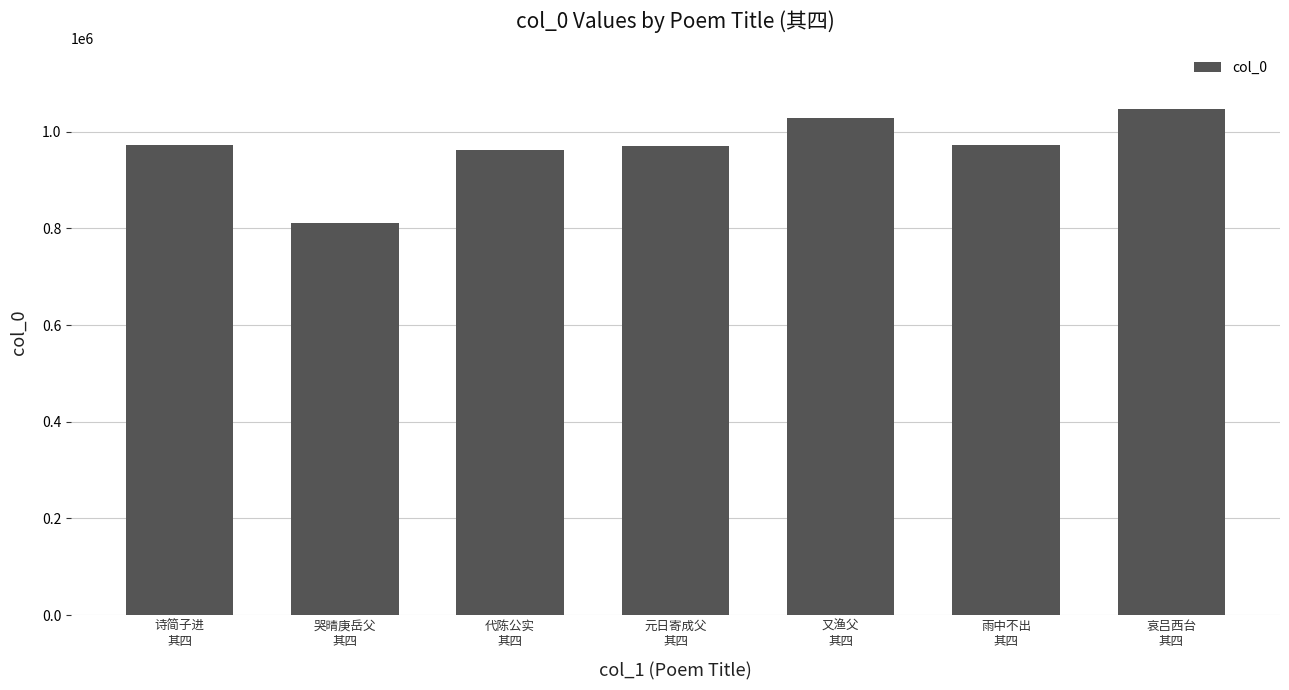

What is the sum of all values?

6763530